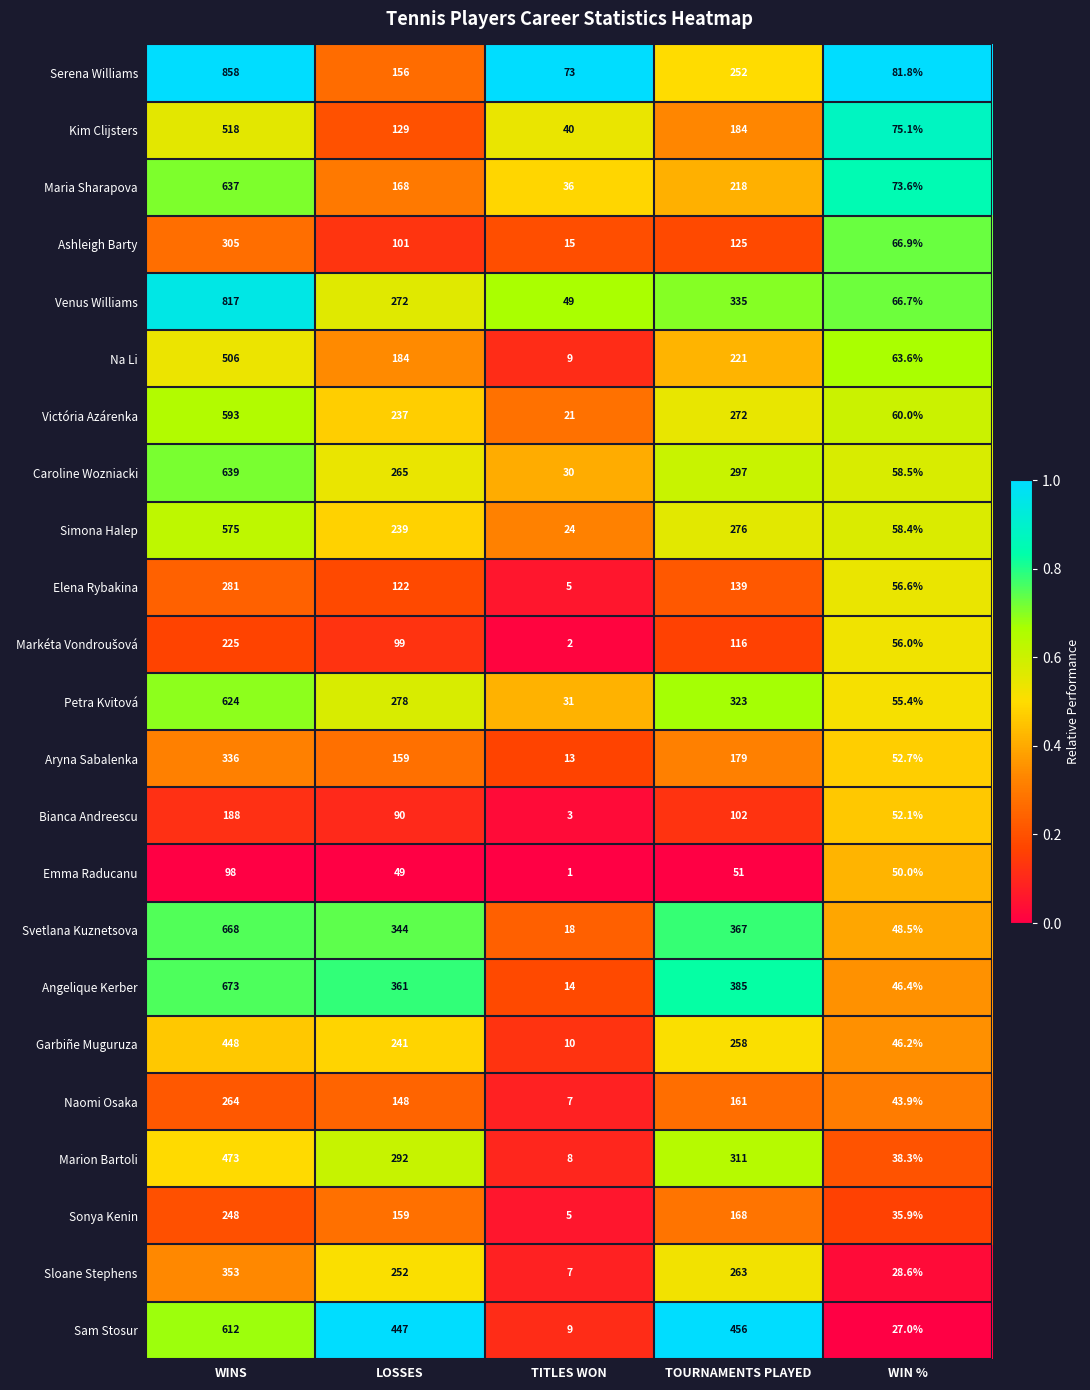

At which category is the sum across all series the highest?

WINS